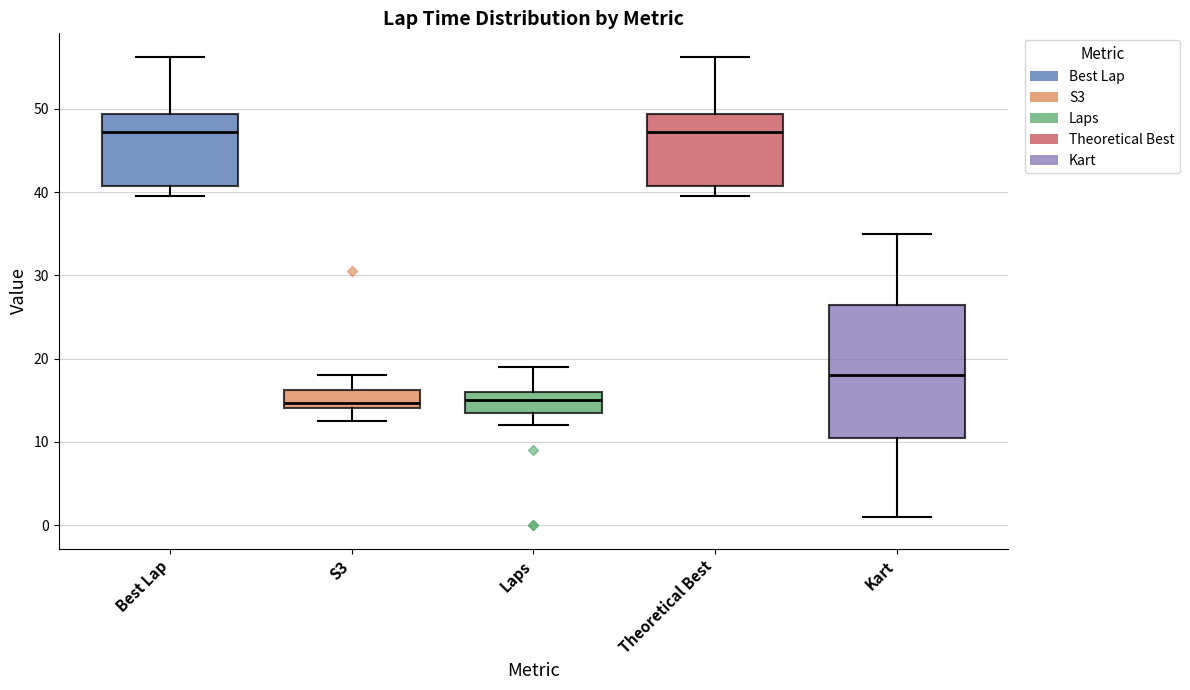

Which box is the tallest, from its lower edge to its upper edge?

Kart